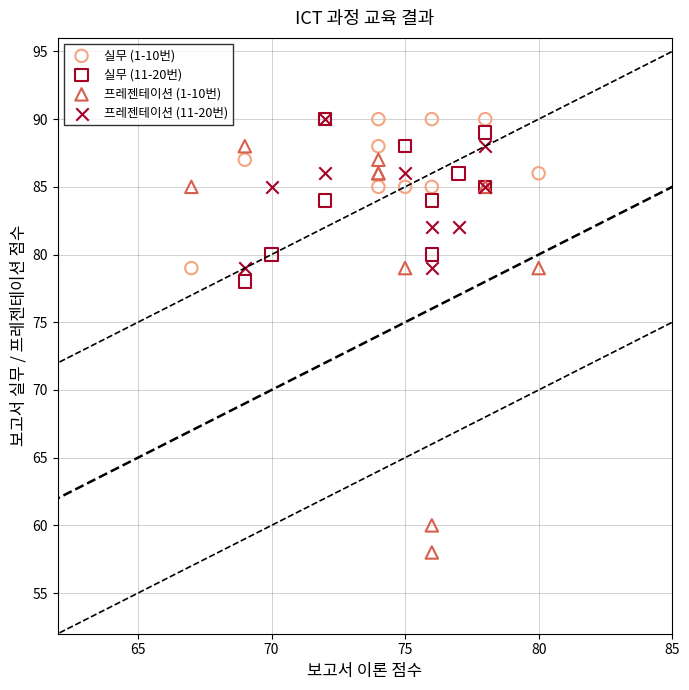

Which series has the largest Y range (max minus min)?

프레젠테이션 (1-10번)